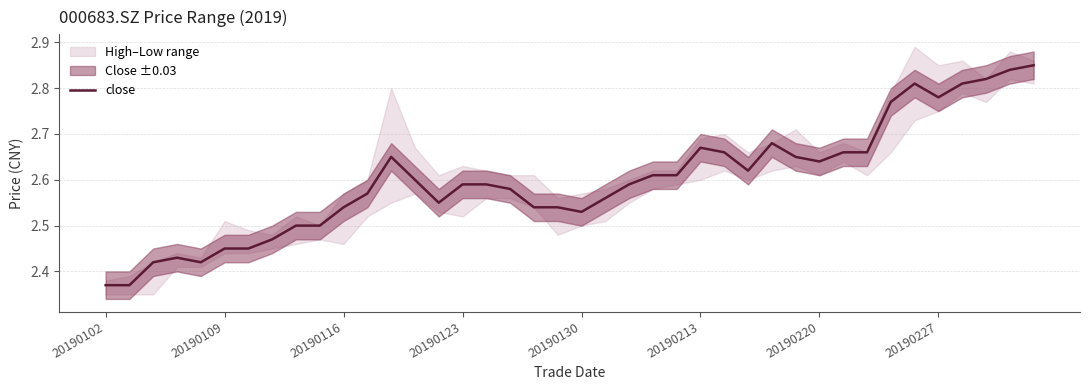

Which has a higher value, 35 or 37?

37